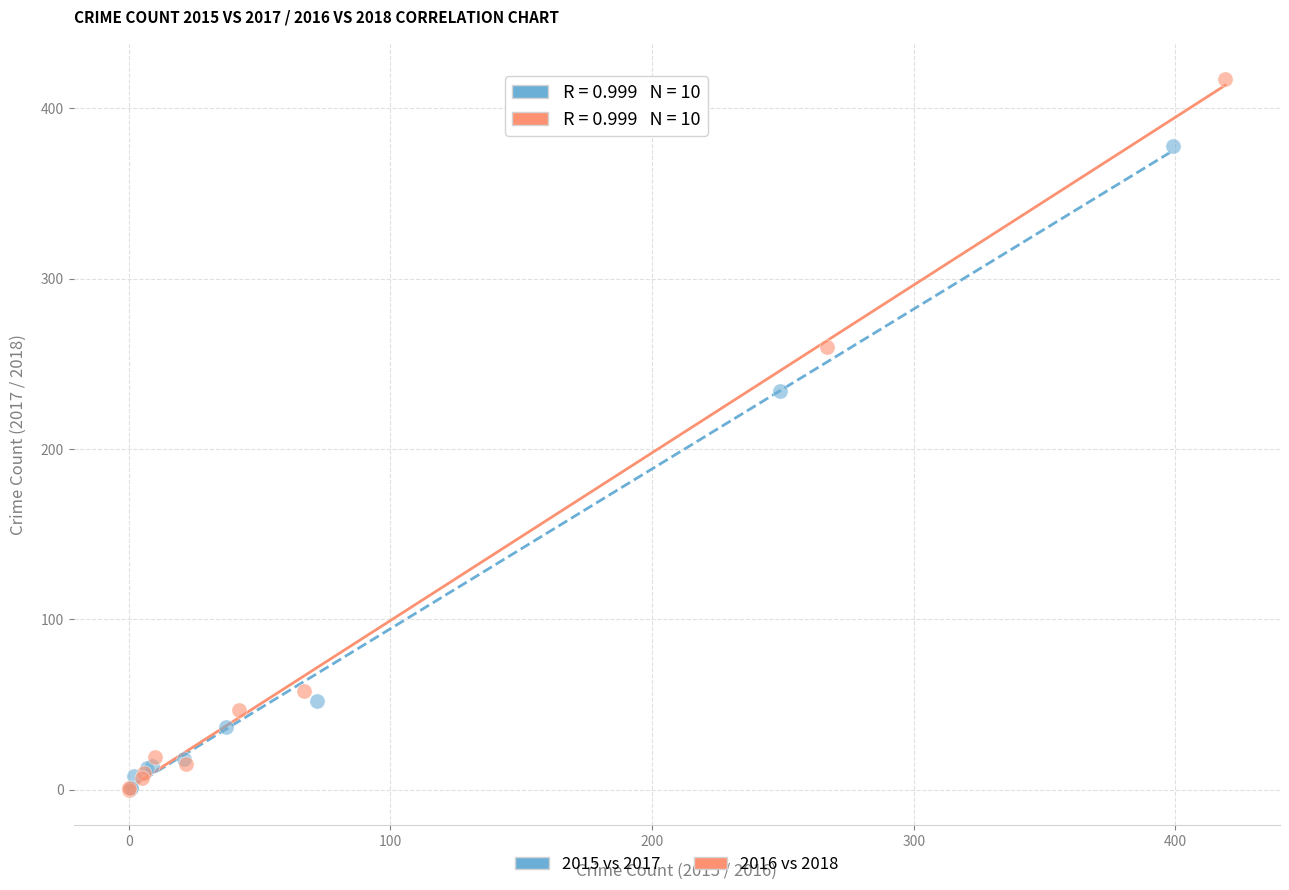

Which series has the widest spread of Y values?

2016 vs 2018